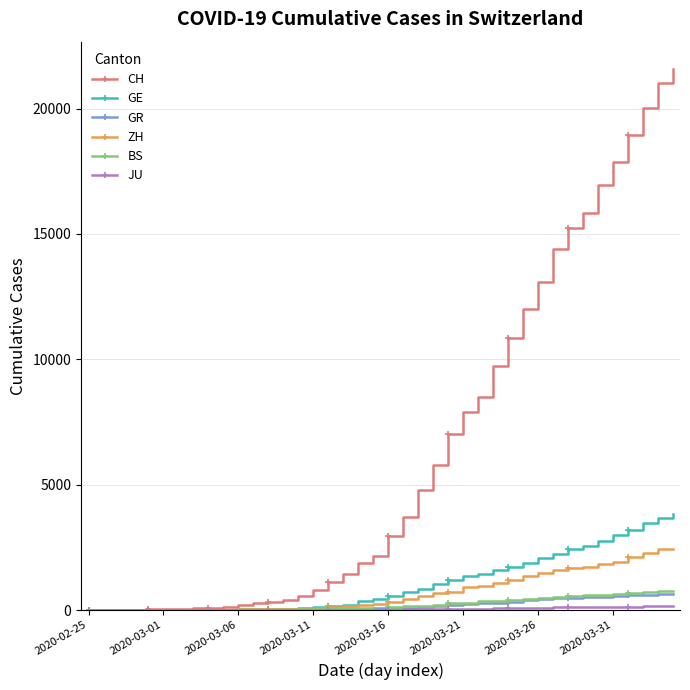

What is the greatest value displayed?

21587